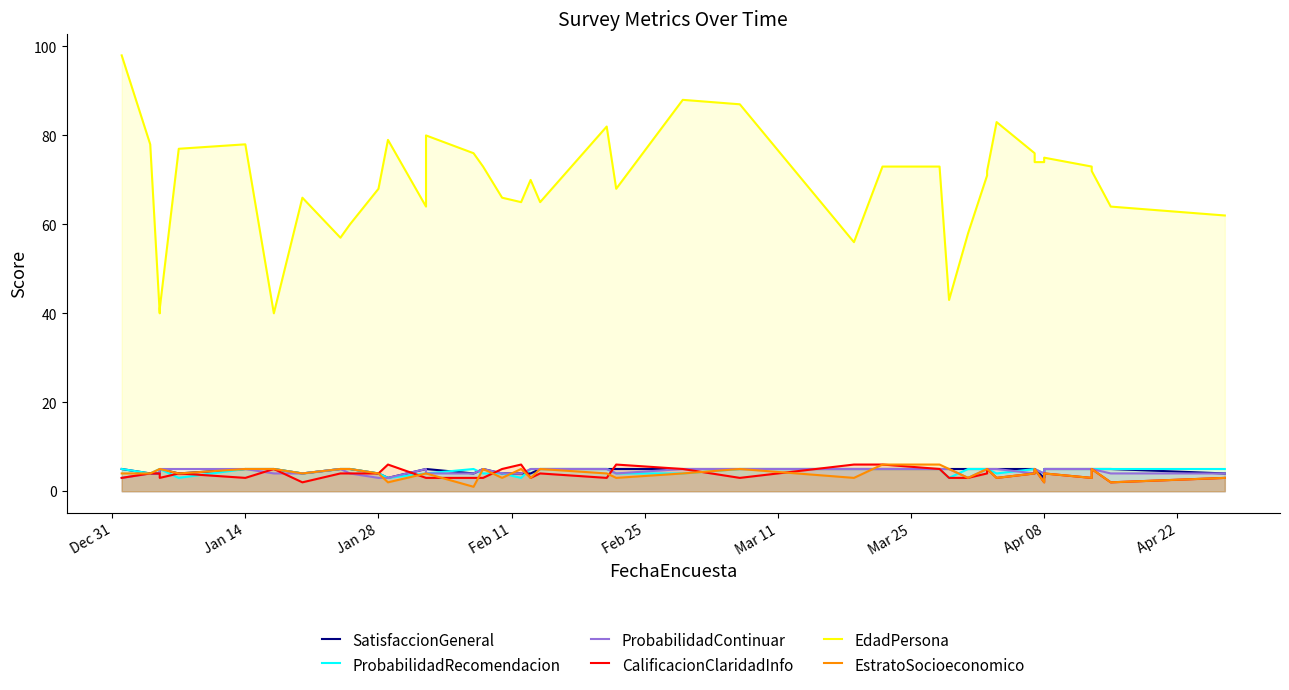

Is the value of EdadPersona at 31 greater than the value of CalificacionClaridadInfo at 14?

Yes